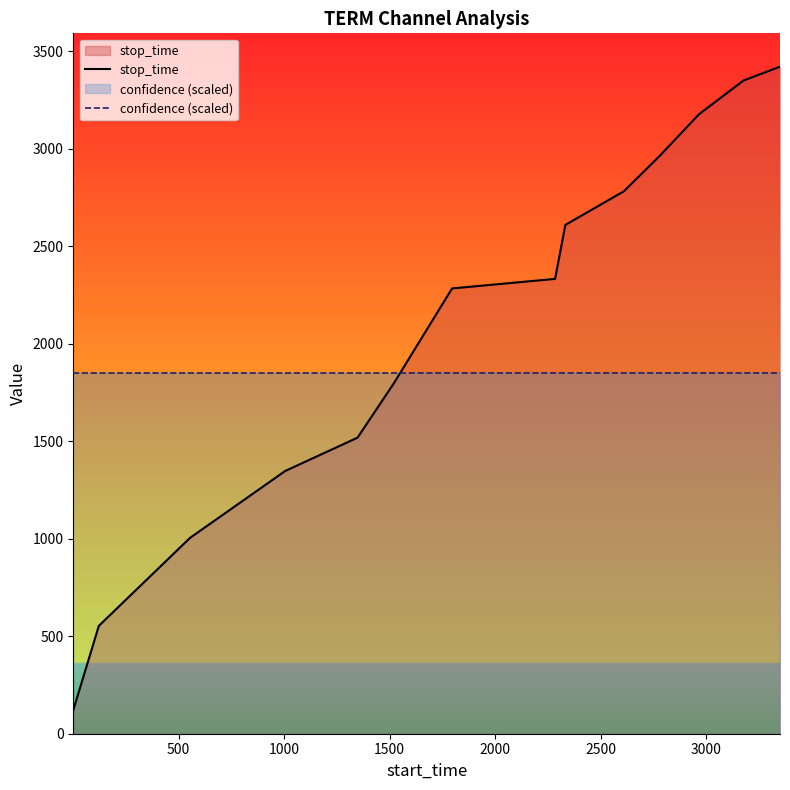

Does the chart display data point markers on the line(s)?

No